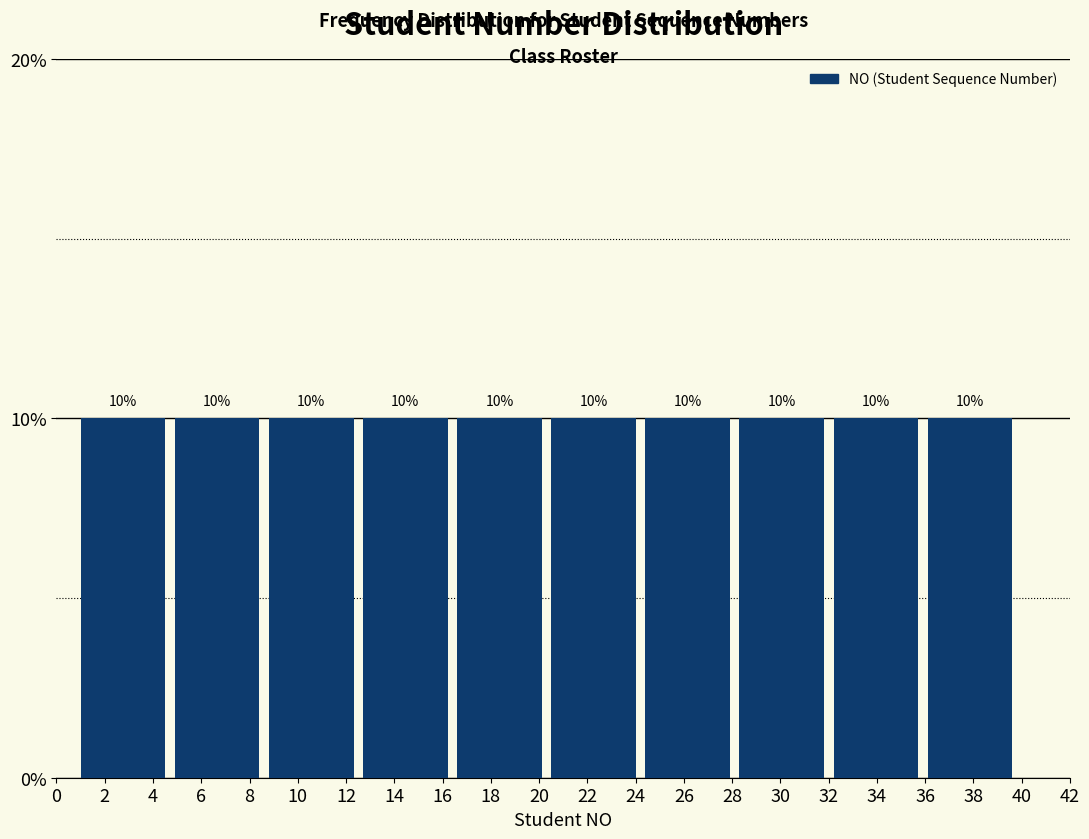

Reading left to right, transcribe this chart: for each bar, give the range it covers on the x-axis and its height. The bar edges are not printed on the chart, so give them approximately, as read against the axis.

1.0 to 4.9: 10
4.9 to 8.8: 10
8.8 to 12.7: 10
12.7 to 16.6: 10
16.6 to 20.5: 10
20.5 to 24.4: 10
24.4 to 28.3: 10
28.3 to 32.2: 10
32.2 to 36.1: 10
36.1 to 40.0: 10